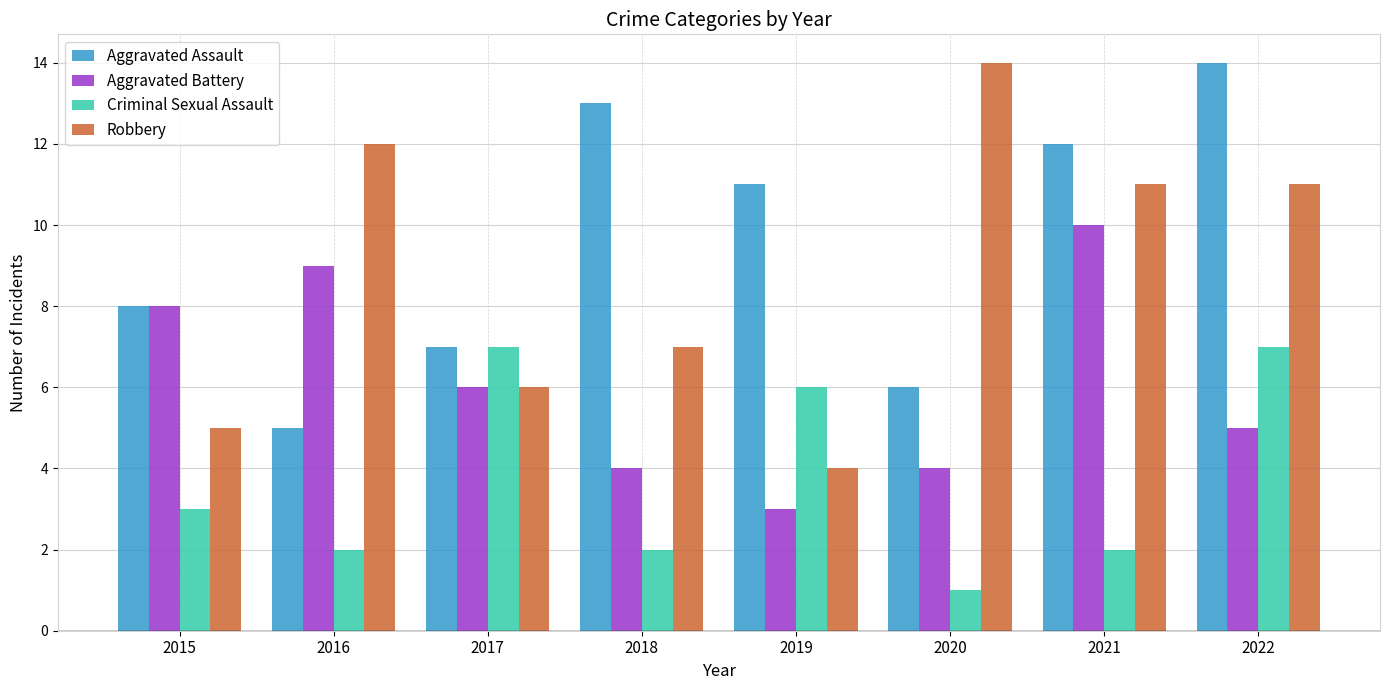

Which series has the largest range (max minus min)?

Robbery